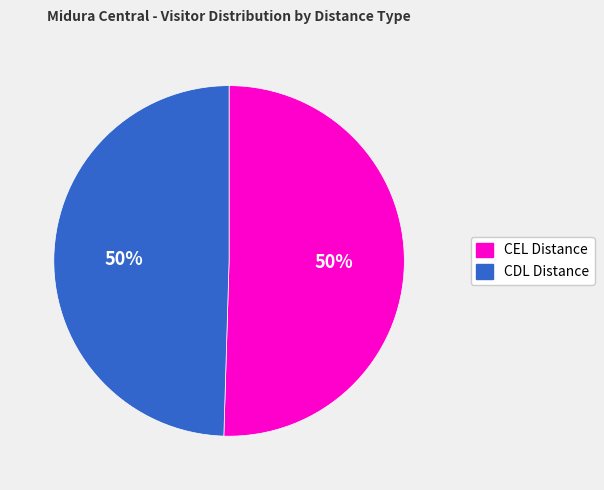

True or false: CEL Distance accounts for 44% of the total.

False